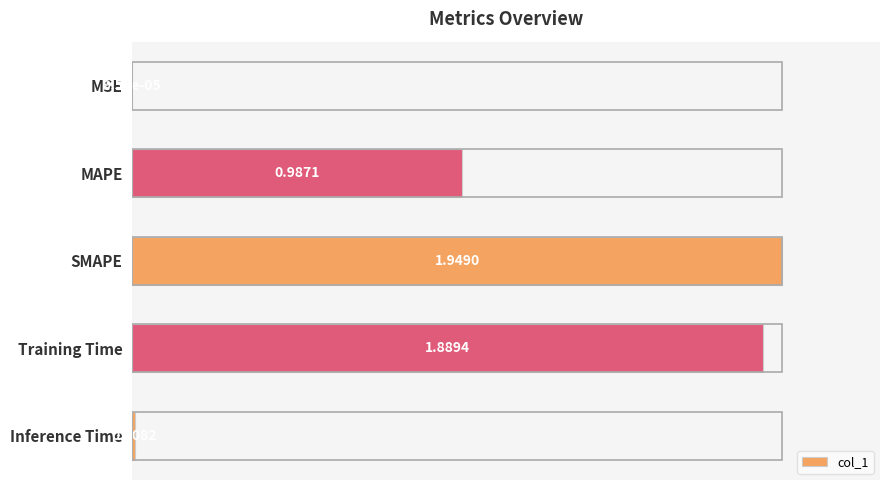

What is the change in value from MAPE to SMAPE?

+0.5